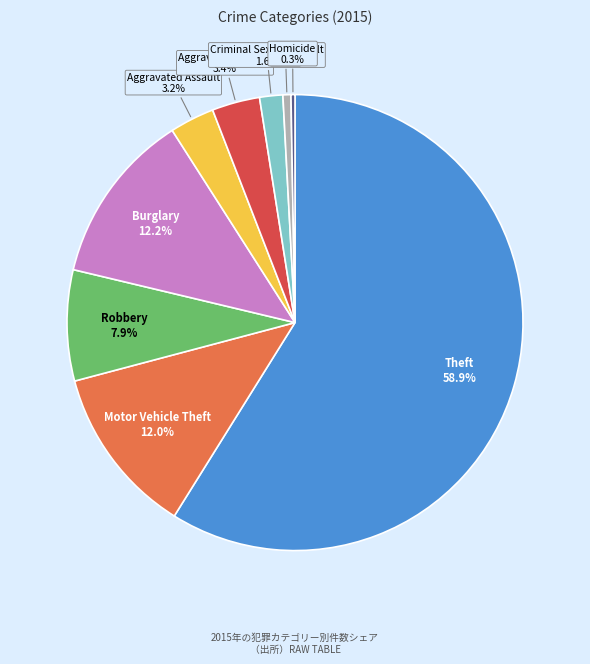

What percentage is NOT represented by Robbery?

92.1%